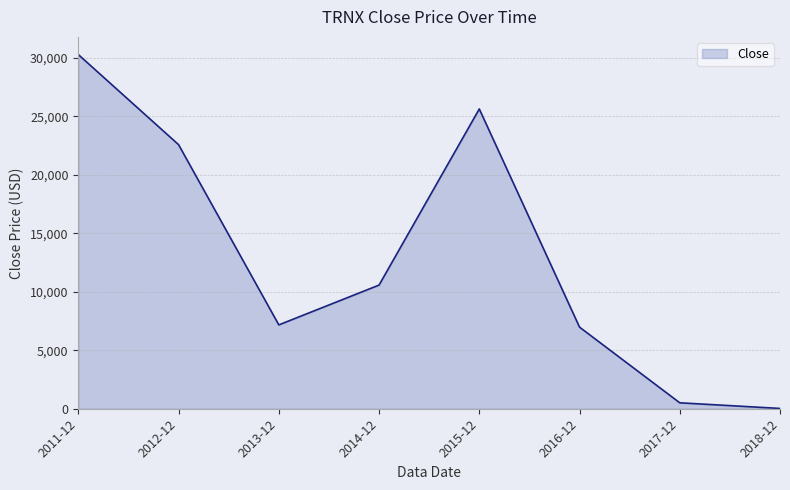

What is the approximate value at 2013-12?

7171.4